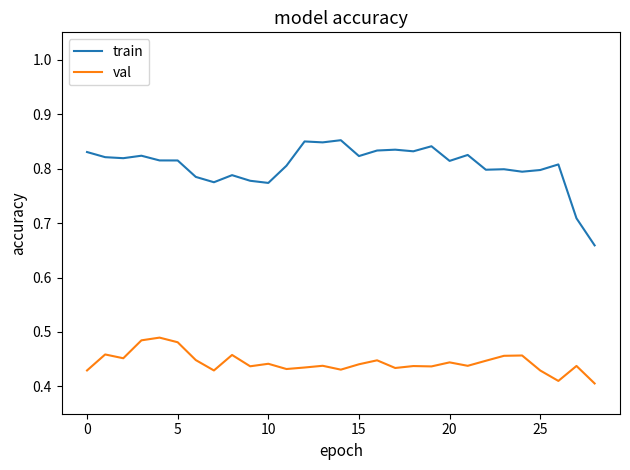

Rank the series by their average value, from lowest to highest.

val, train